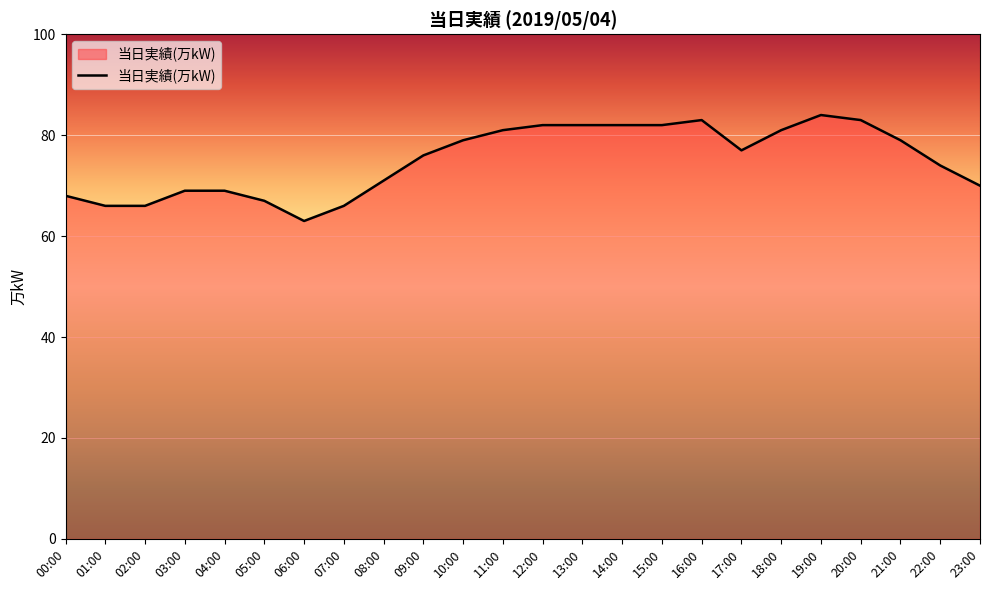

Reading left to right, what are all the values shown in this chart?

00:00=68	01:00=66	02:00=66	03:00=69	04:00=69	05:00=67	06:00=63	07:00=66	08:00=71	09:00=76	10:00=79	11:00=81	12:00=82	13:00=82	14:00=82	15:00=82	16:00=83	17:00=77	18:00=81	19:00=84	20:00=83	21:00=79	22:00=74	23:00=70